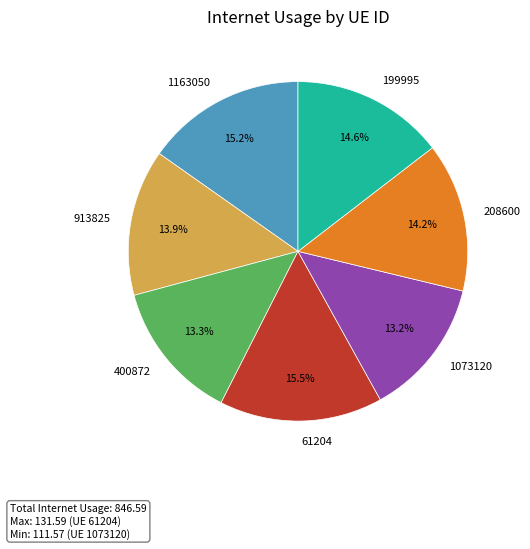

Between 61204 and 1073120, which is larger?

61204